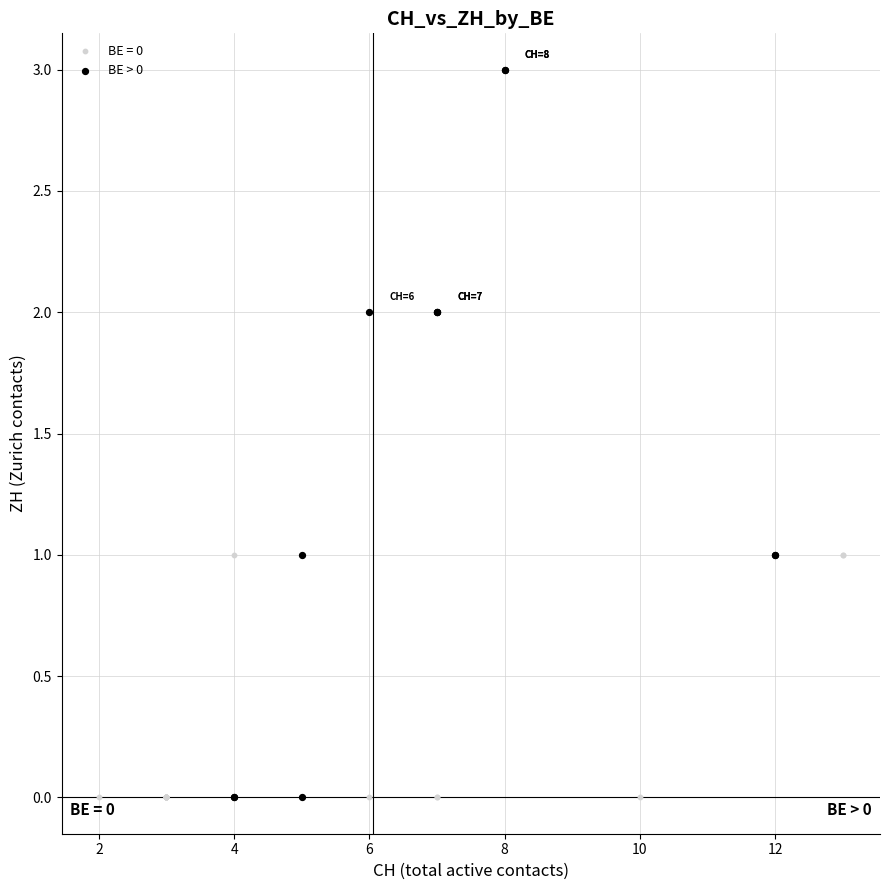

Which series reaches the maximum Y coordinate?

BE > 0